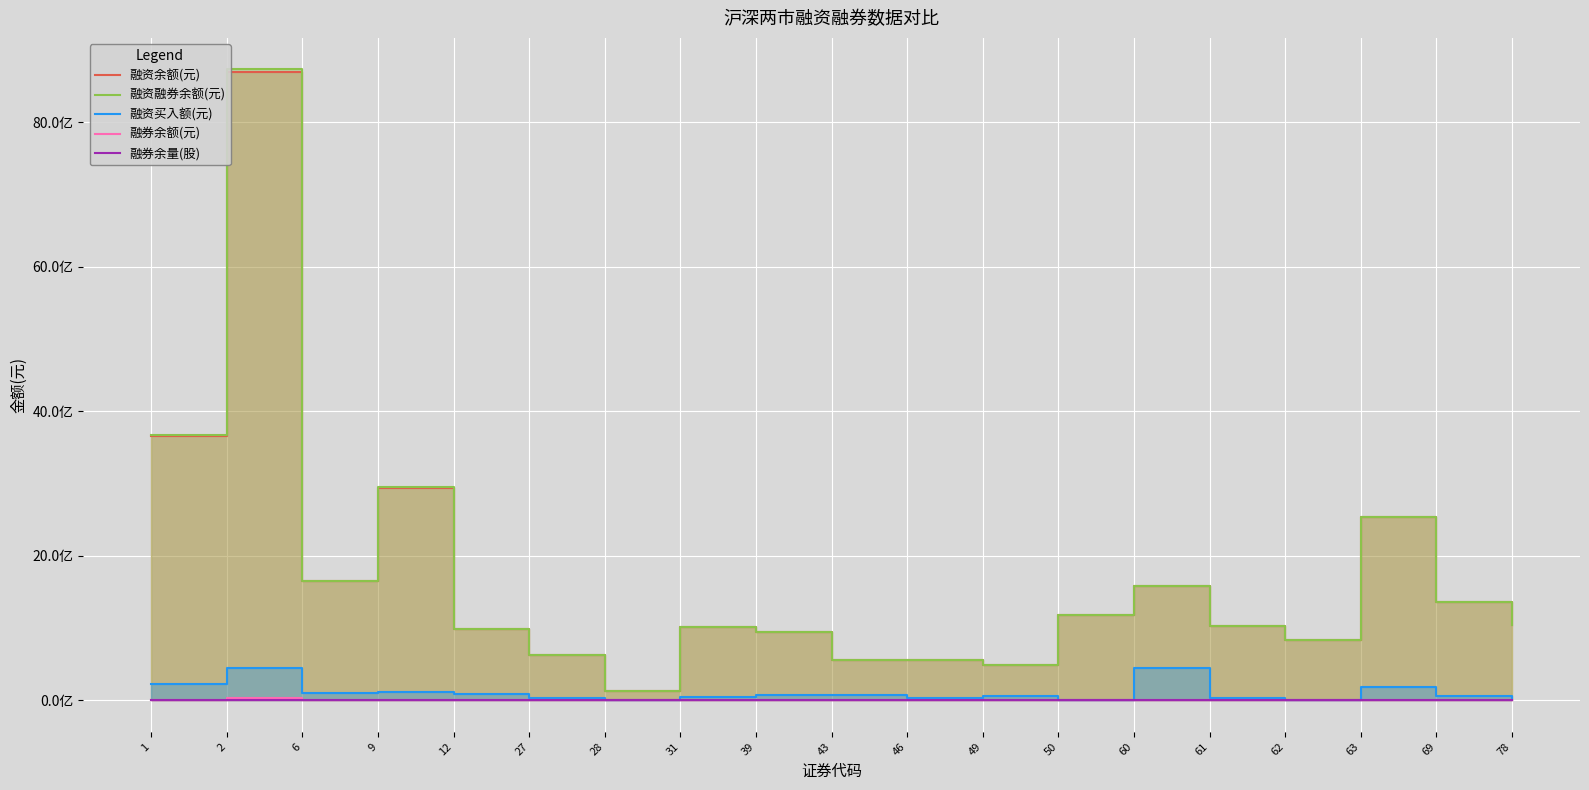

What is the sum of all 融券余量(股) values?

4900817